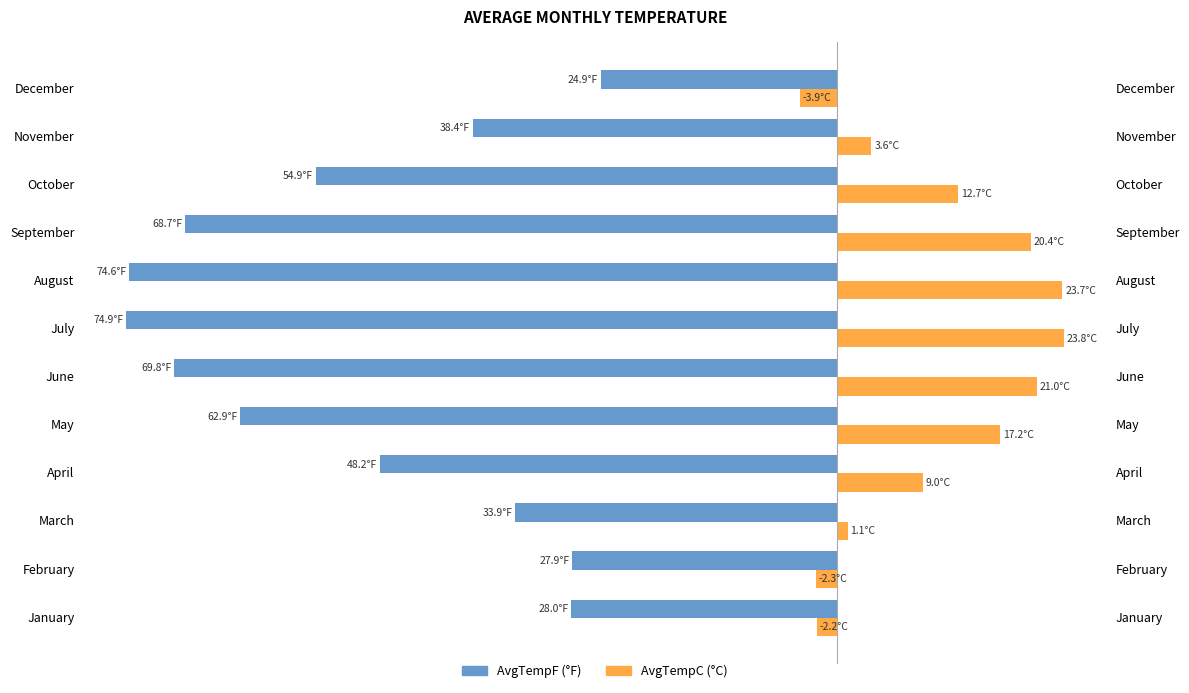

What is the difference between the maximum and minimum values in the AvgTempF series?

50.0